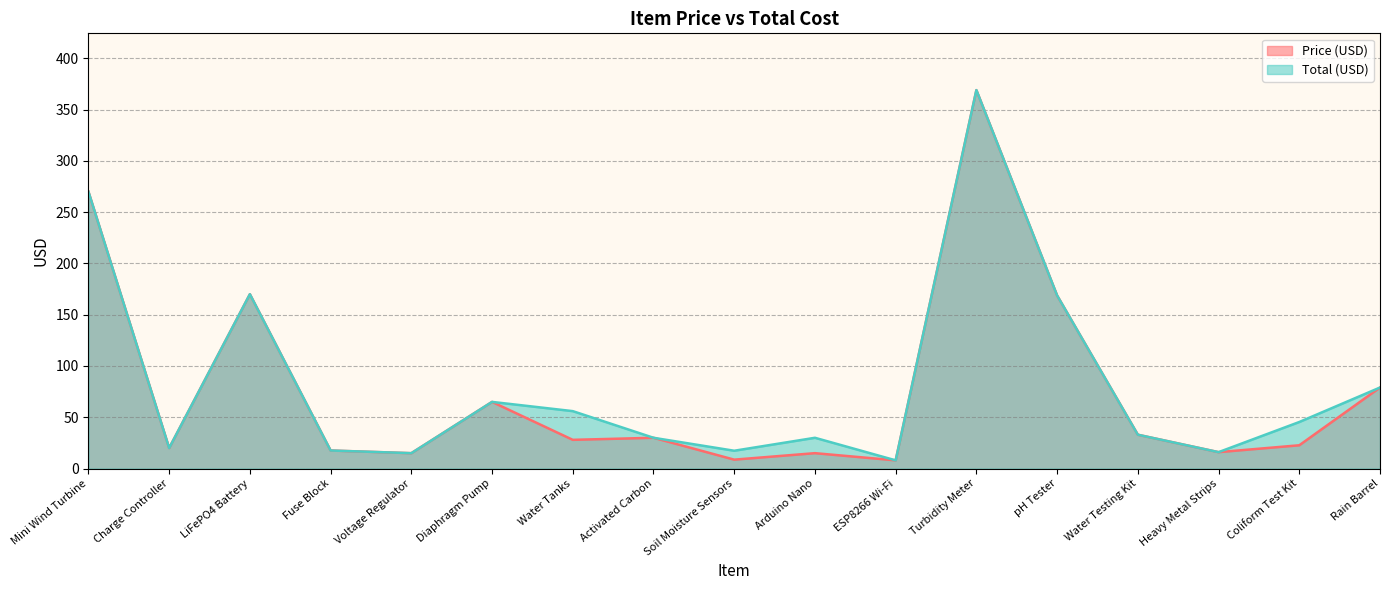

What is the smallest value displayed?

8.0